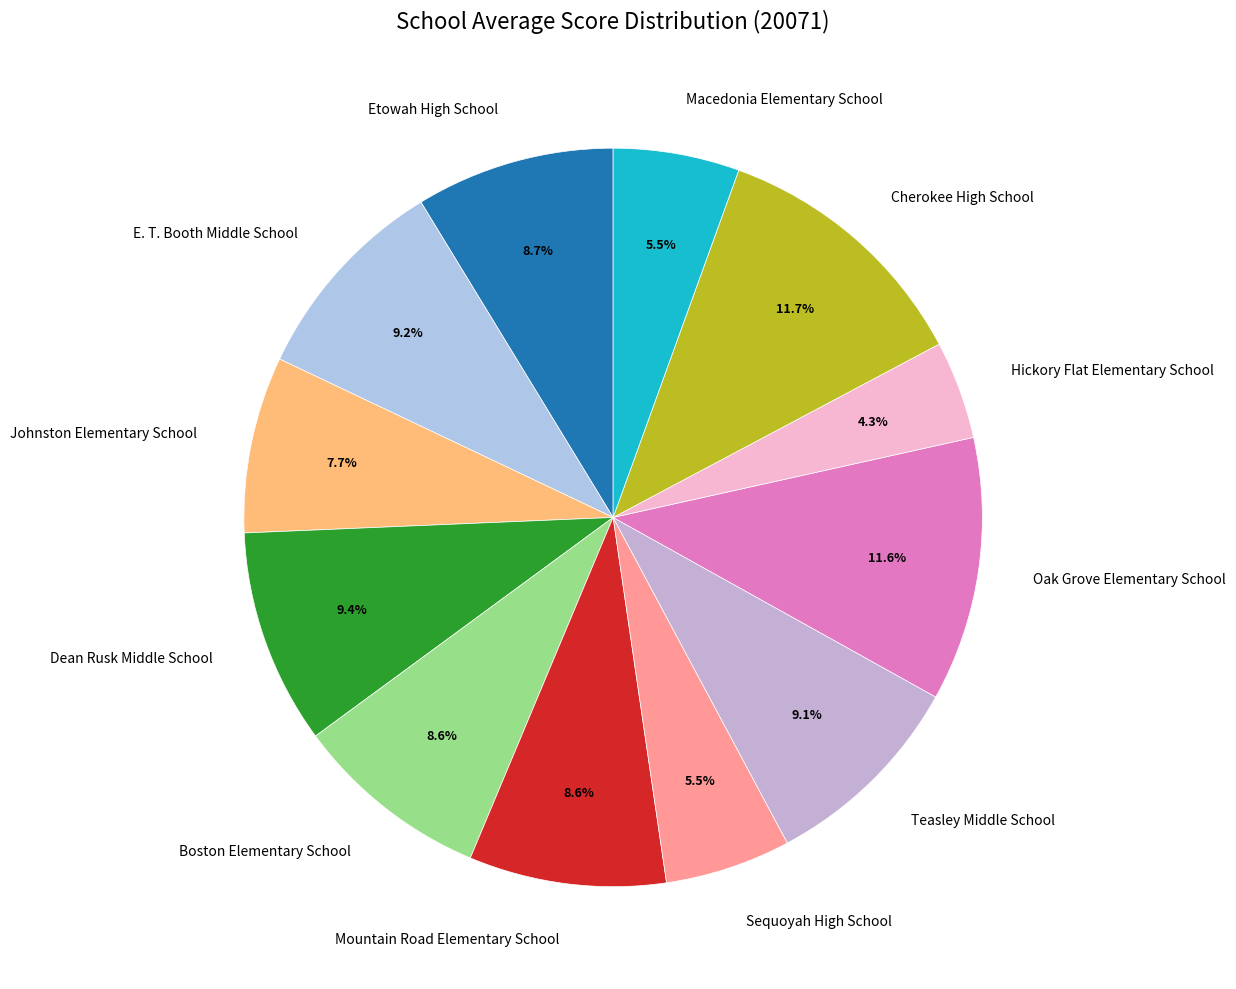

Which category has the smallest portion of the pie?

Hickory Flat Elementary School